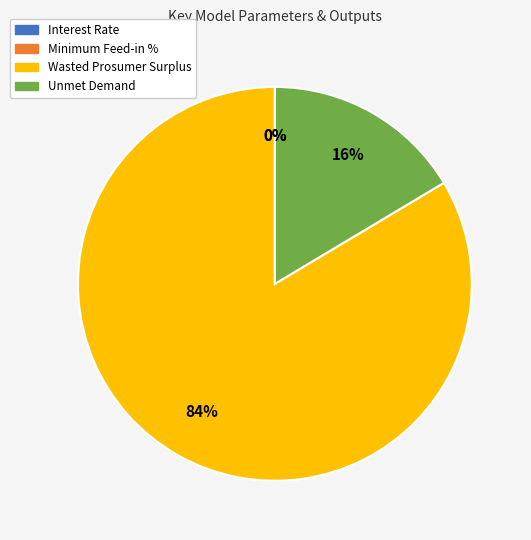

To the nearest percent, what portion does Wasted Prosumer Surplus represent?

84%